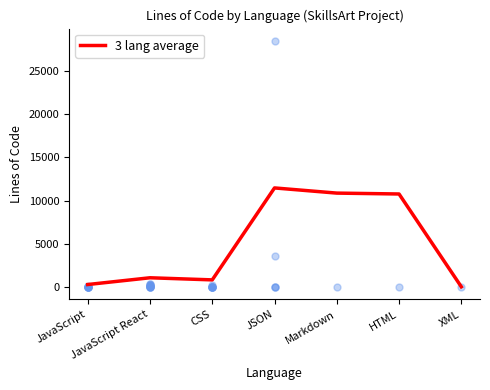

What is the change in value from JSON to XML?

-11422.7